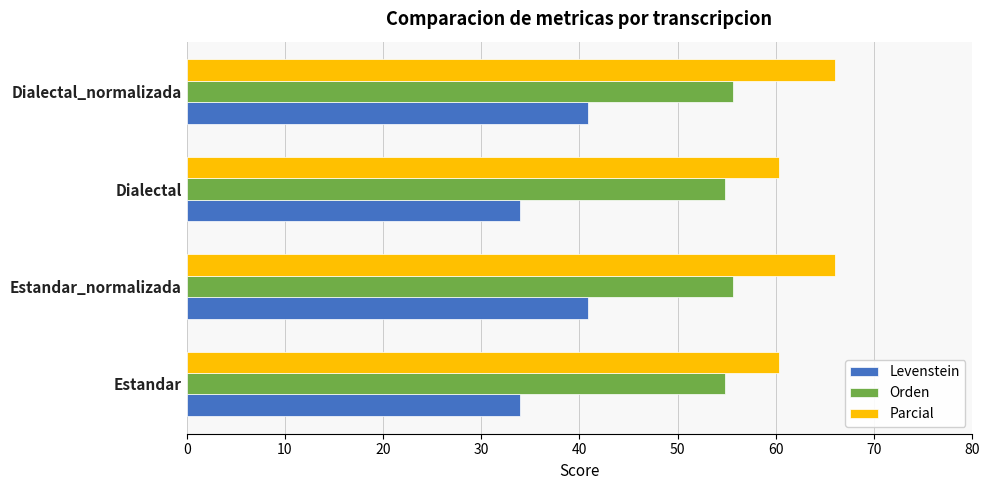

Is the value of Orden at Estandar greater than the value of Parcial at Dialectal?

No